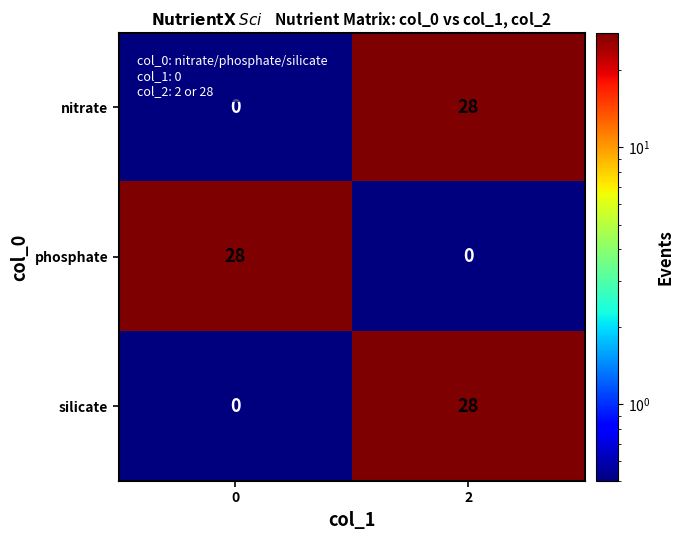

Reading left to right, what are all the values shown in this chart?

nitrate: 0=0	2=28
phosphate: 0=28	2=0
silicate: 0=0	2=28